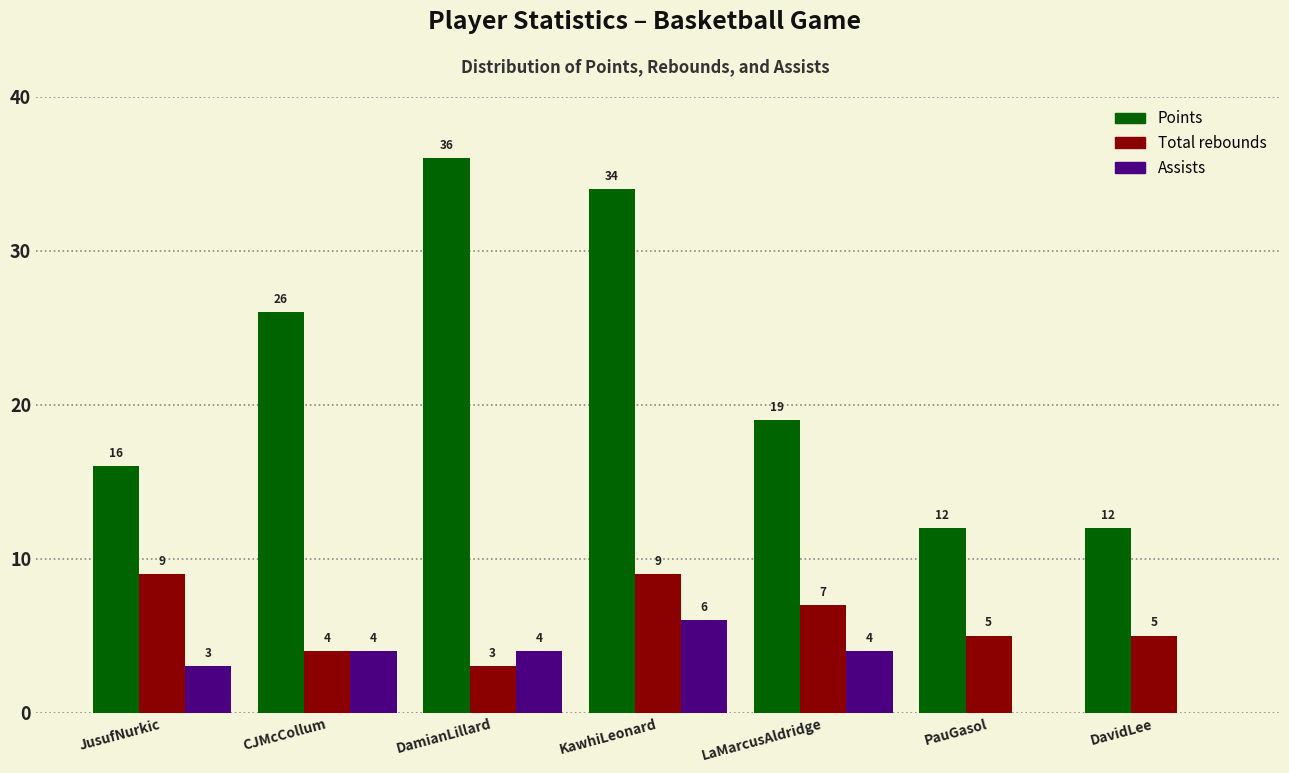

Reading left to right, list all the values displayed in this chart.

Points: JusufNurkic=16	CJMcCollum=26	DamianLillard=36	KawhiLeonard=34	LaMarcusAldridge=19	PauGasol=12	DavidLee=12
Total rebounds: JusufNurkic=9	CJMcCollum=4	DamianLillard=3	KawhiLeonard=9	LaMarcusAldridge=7	PauGasol=5	DavidLee=5
Assists: JusufNurkic=3	CJMcCollum=4	DamianLillard=4	KawhiLeonard=6	LaMarcusAldridge=4	PauGasol=0	DavidLee=0